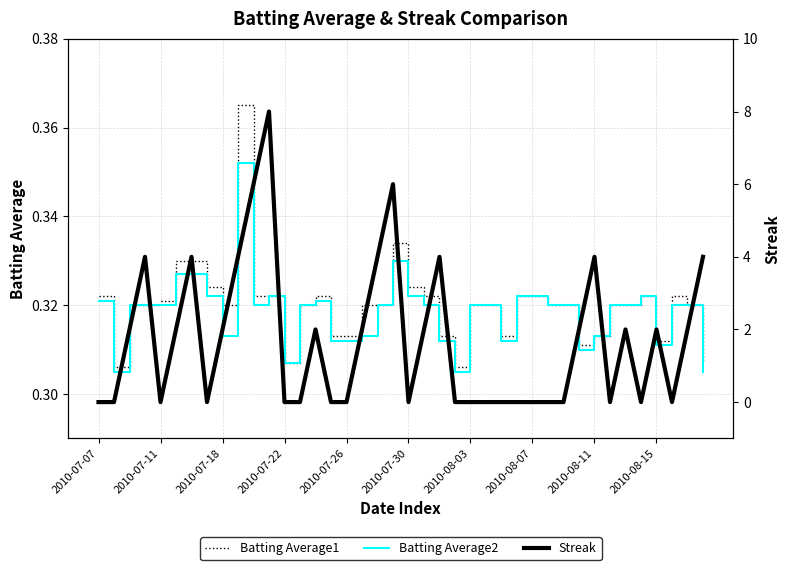

Is it true that Batting Average2 equals 0.2 at 2010-08-11?

False